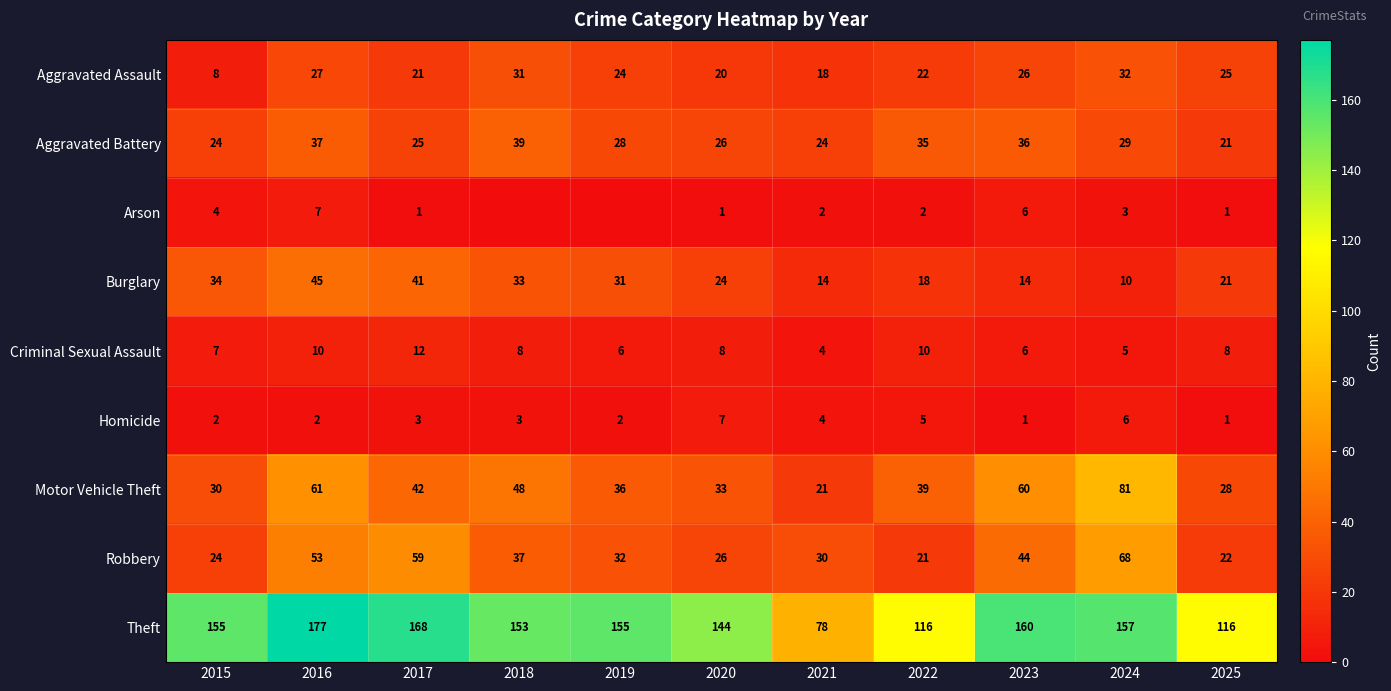

Is the value of Theft at 2022 greater than the value of Robbery at 2018?

Yes